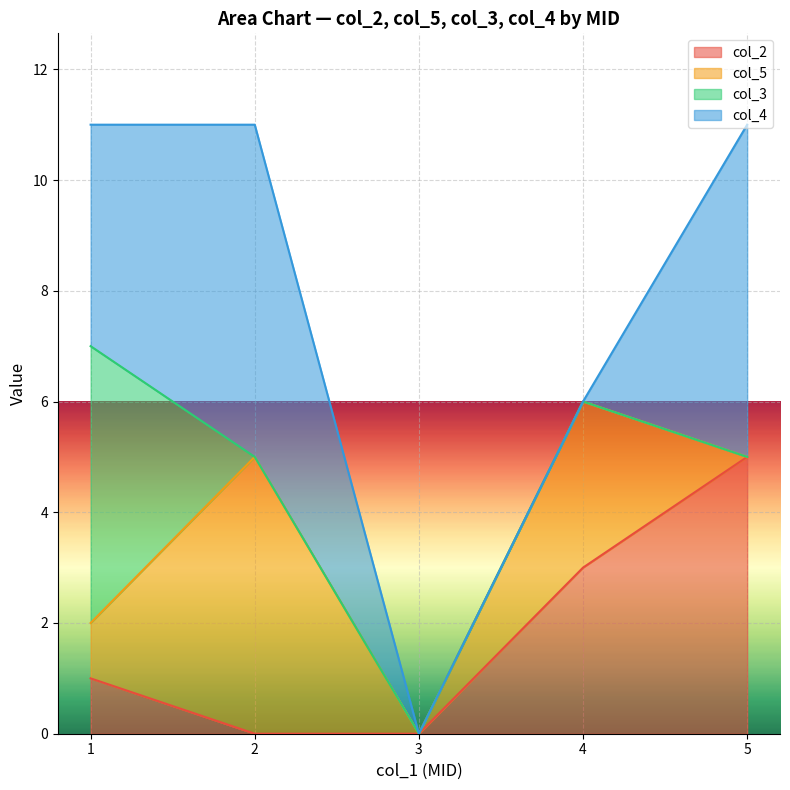

How many series are shown in this chart?

4